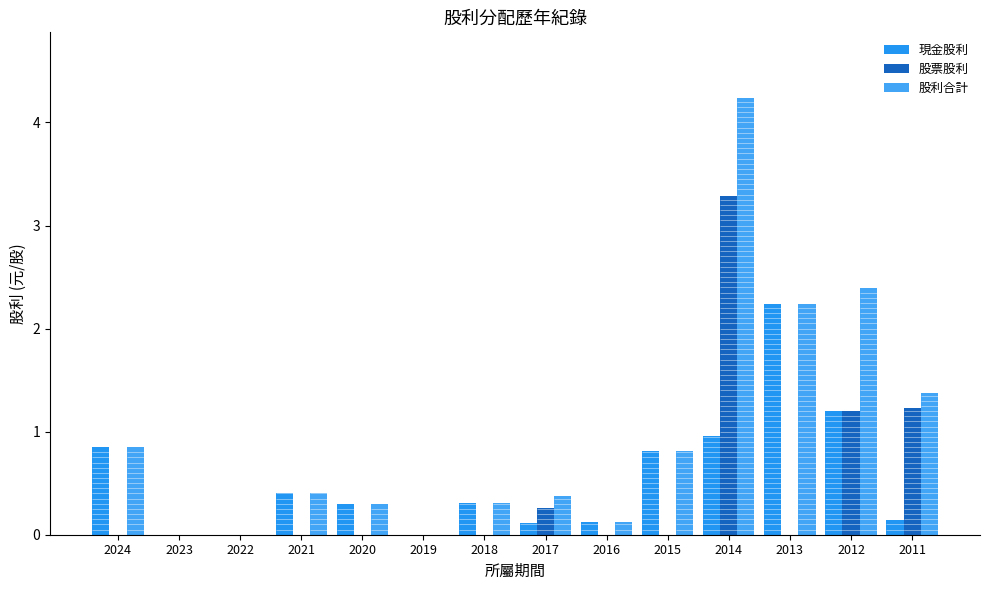

What is the average value of the 股利合計 series?

1.0